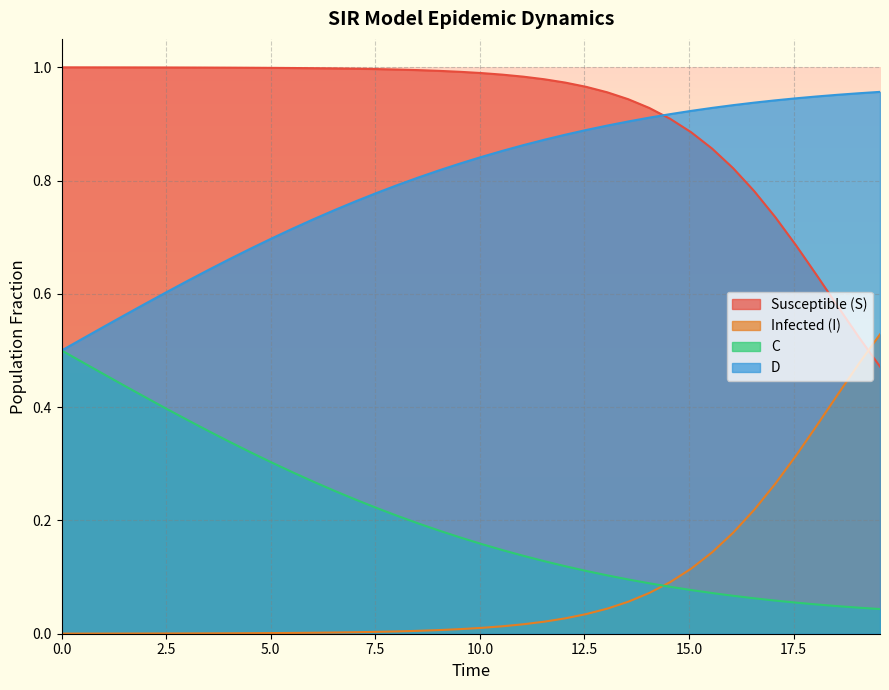

True or false: D and Infected (I) intersect in this chart.

False